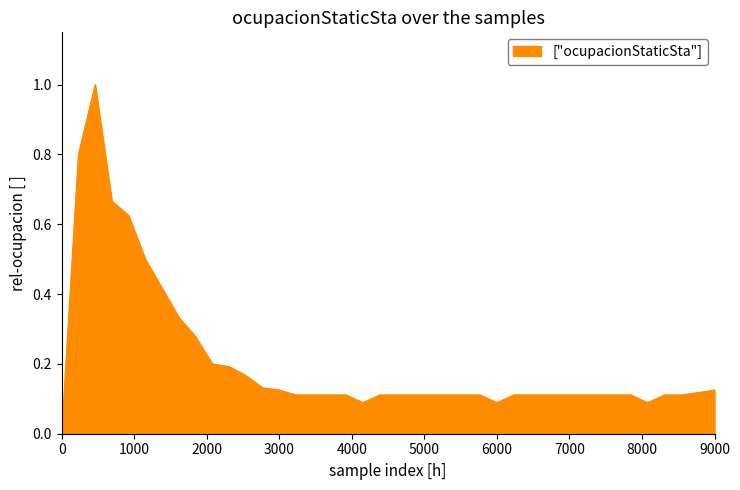

What is the greatest value displayed?

1.0